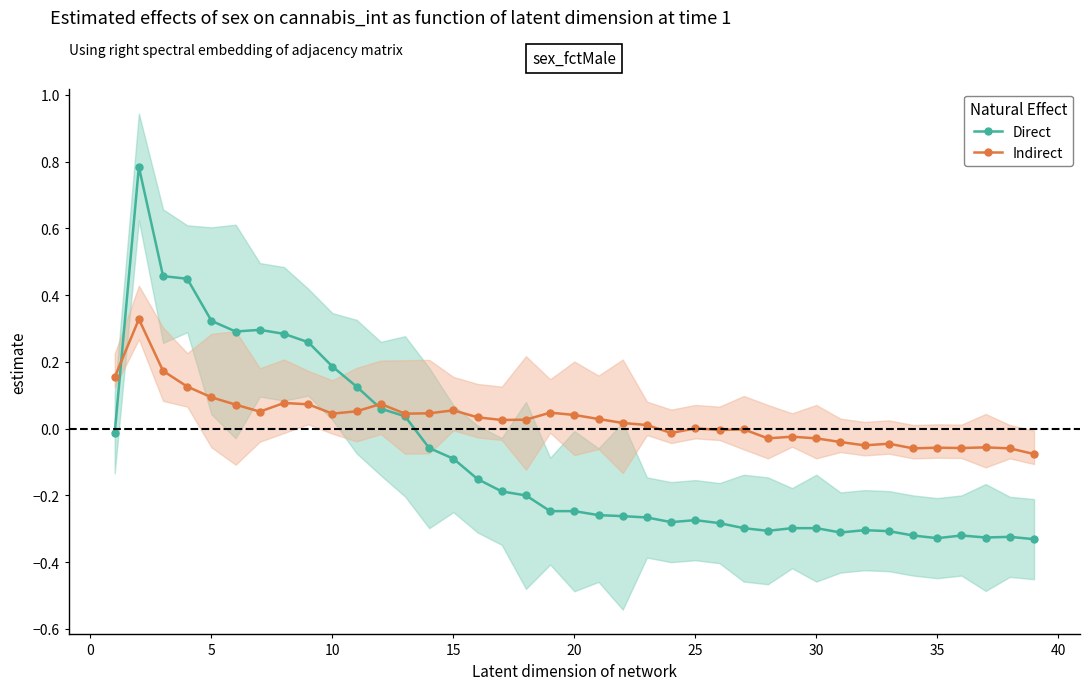

How many series are shown in this chart?

2